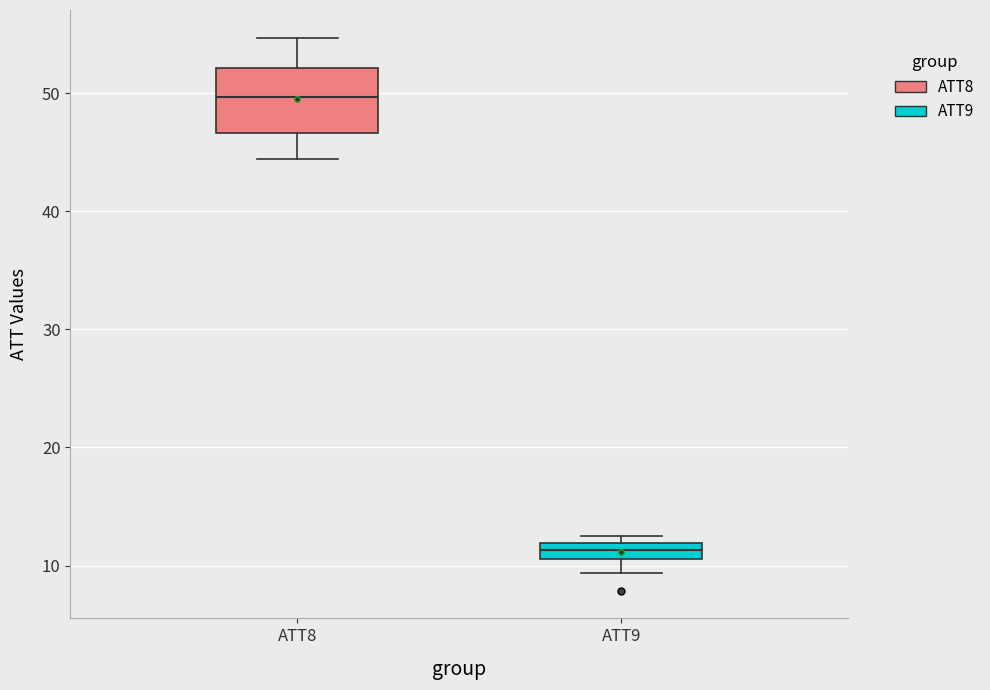

Which box's median line is the lowest?

ATT9